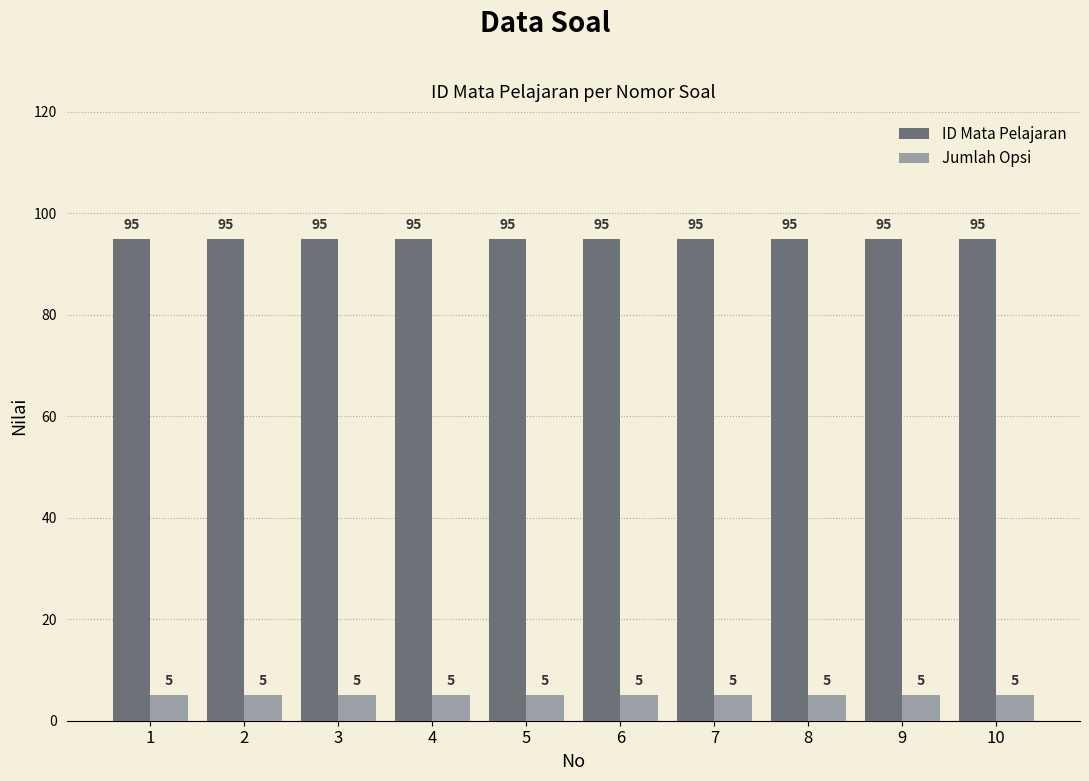

Reading right to left, list all the values displayed in this chart.

ID Mata Pelajaran: 95	95	95	95	95	95	95	95	95	95
Jumlah Opsi: 5	5	5	5	5	5	5	5	5	5